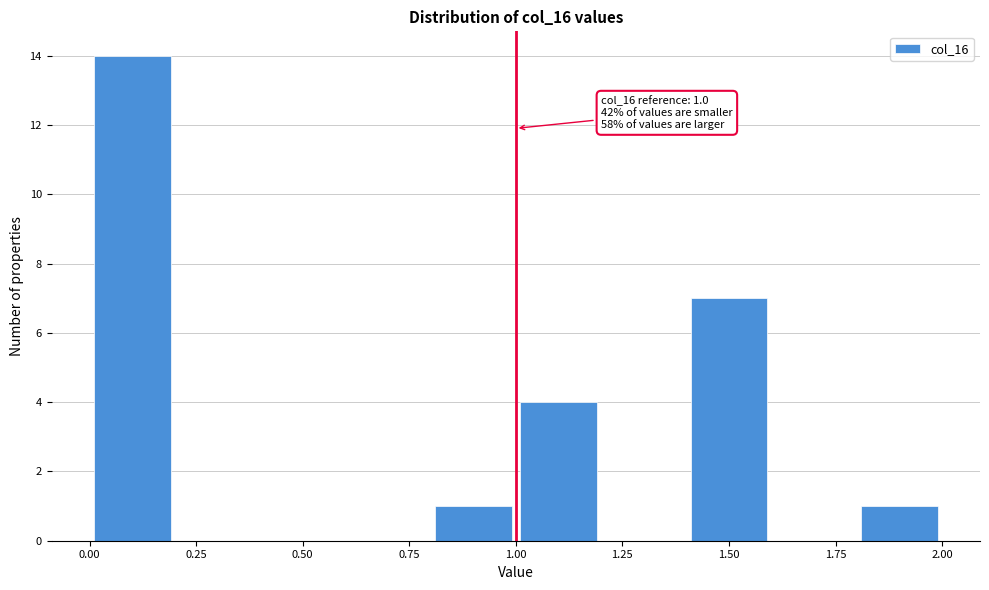

Over which range of the x-axis is the bar tallest?

0.0 to 0.2